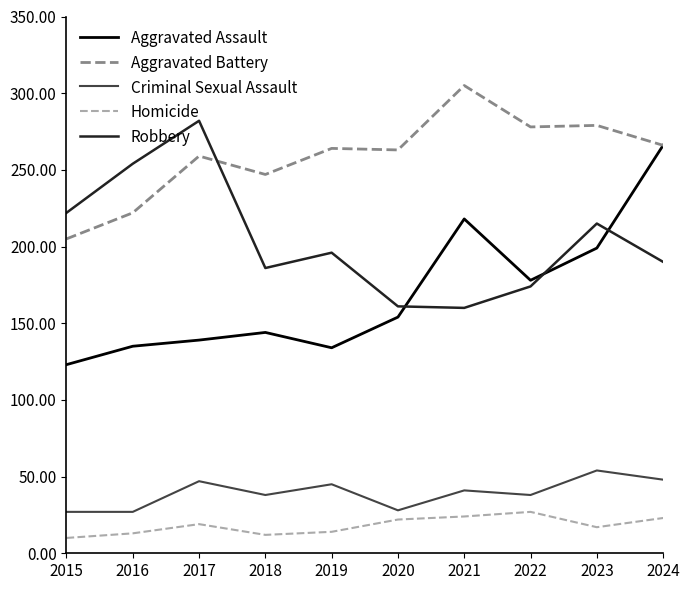

True or false: Aggravated Assault and Criminal Sexual Assault intersect in this chart.

False